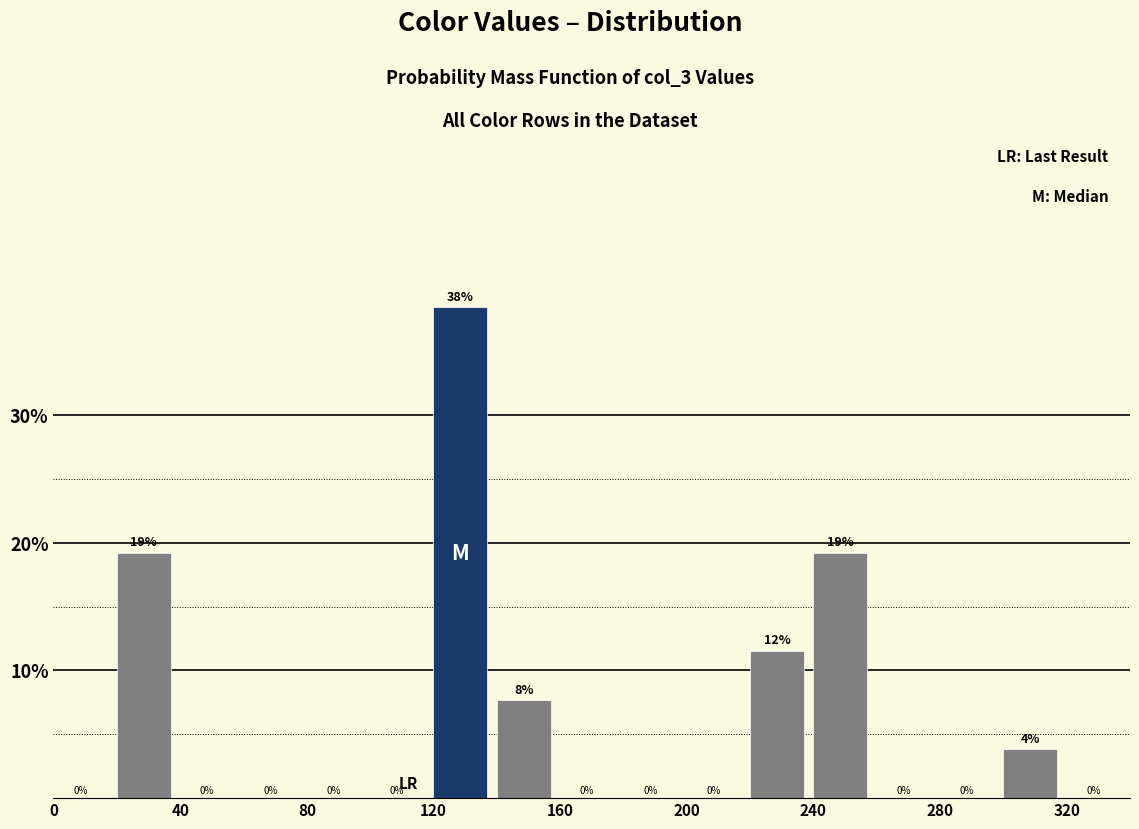

Over which range of the x-axis is the bar tallest?

120 to 140